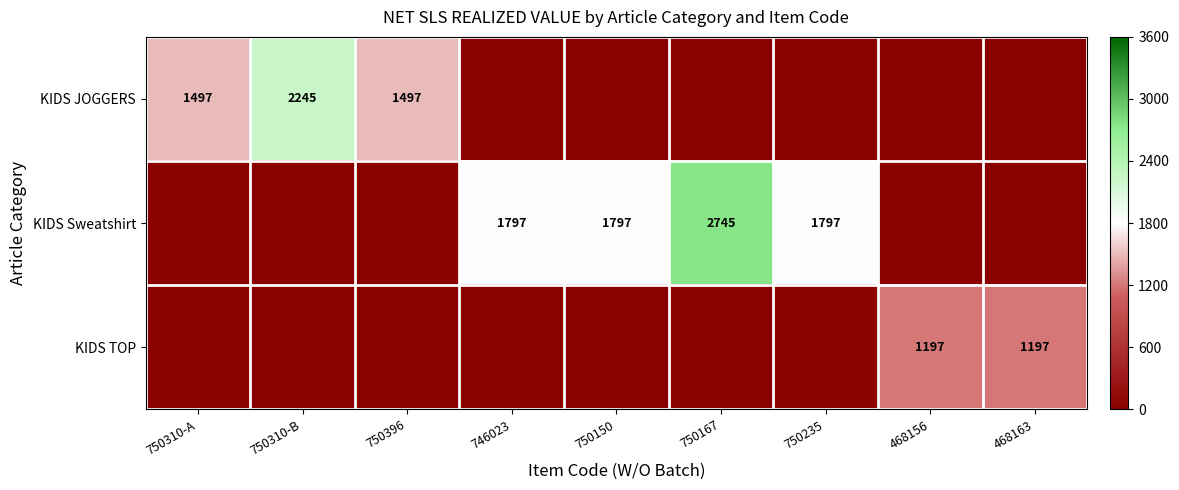

The value of KIDS TOP at 468163 is 1197. True or false?

True